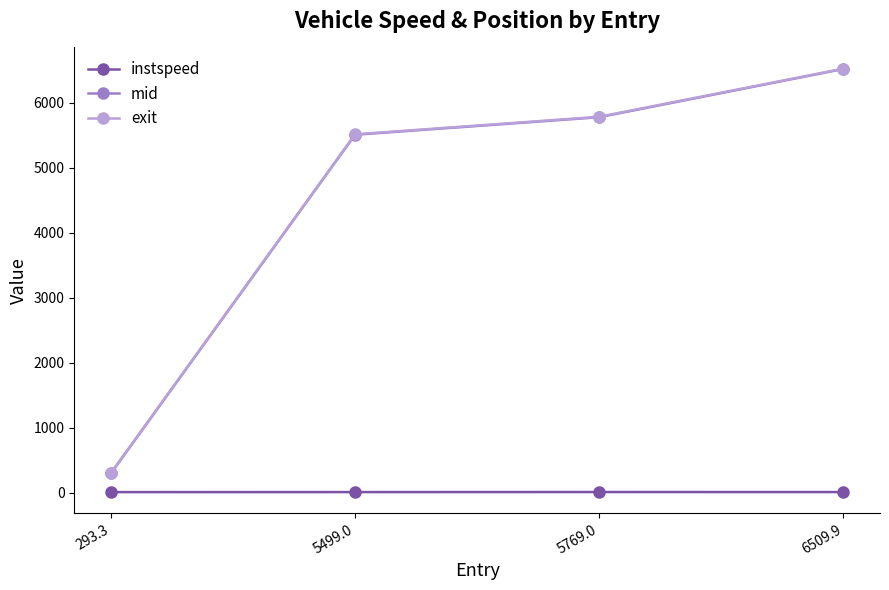

At how many categories does at least one series exceed 653?

3